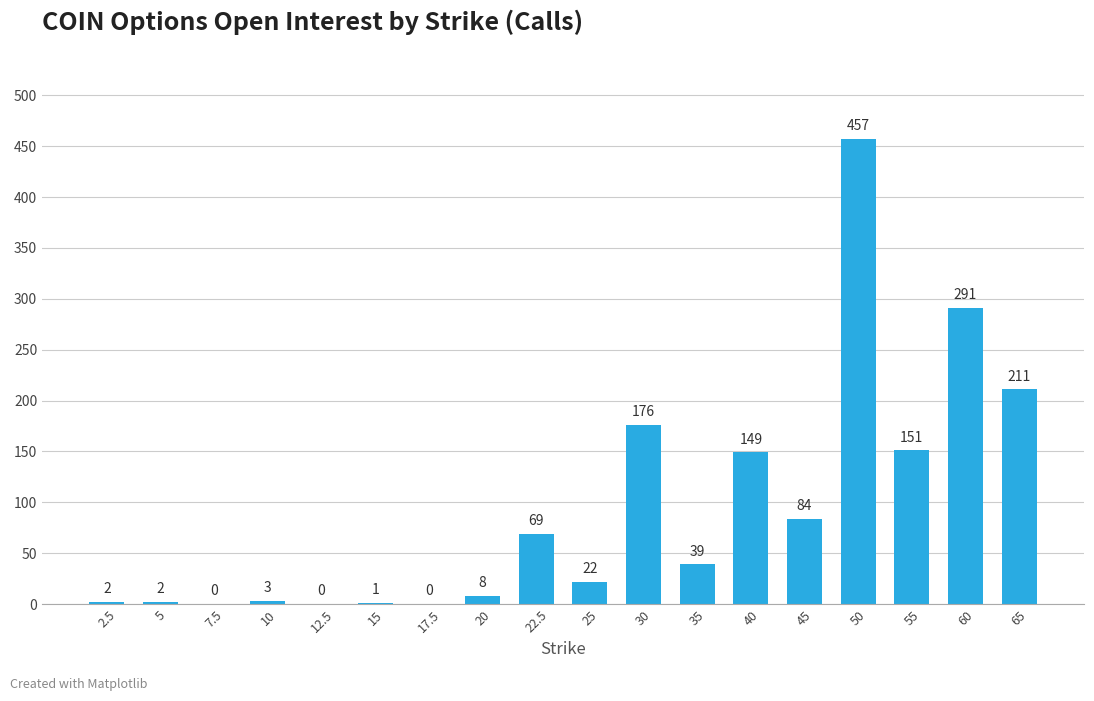

What is the difference between the values at 12.5 and 30?

176